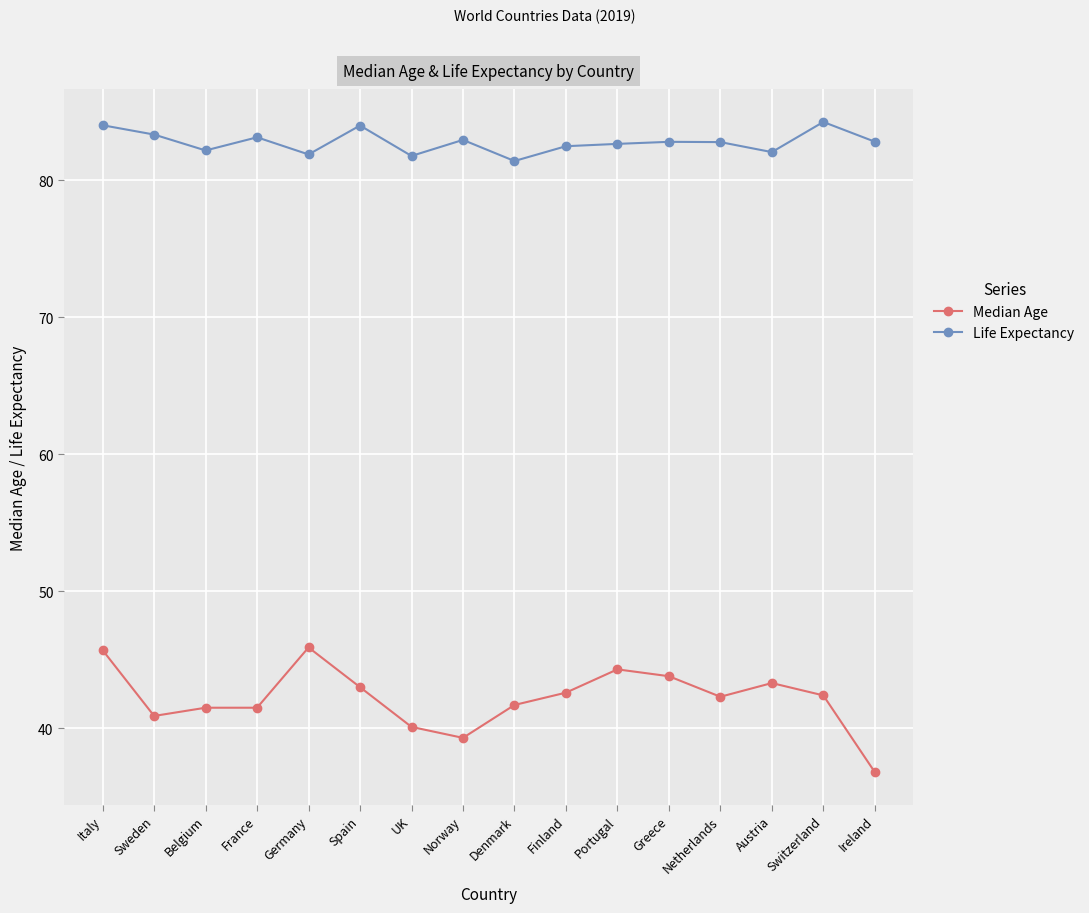

Rank the series by their average value, from lowest to highest.

Median Age, Life Expectancy